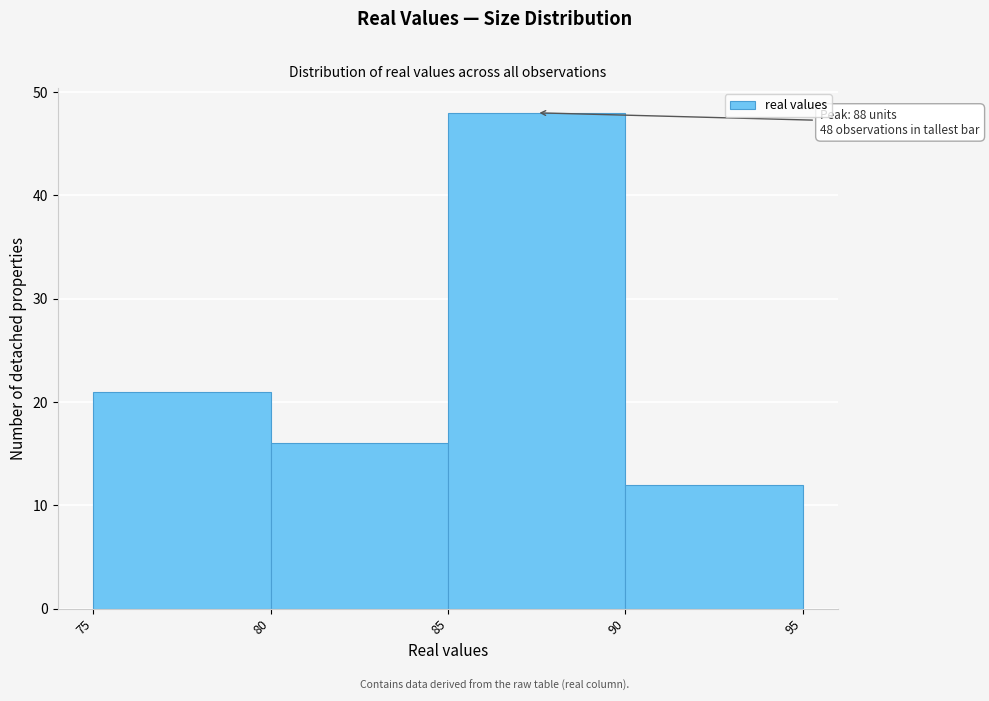

Over which range of the x-axis is the bar tallest?

85 to 90